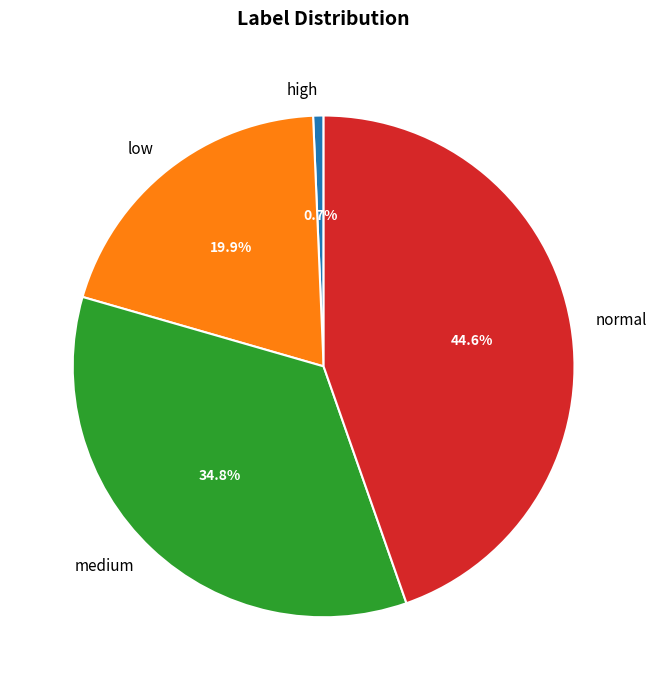

Count the number of slices in the pie.

4